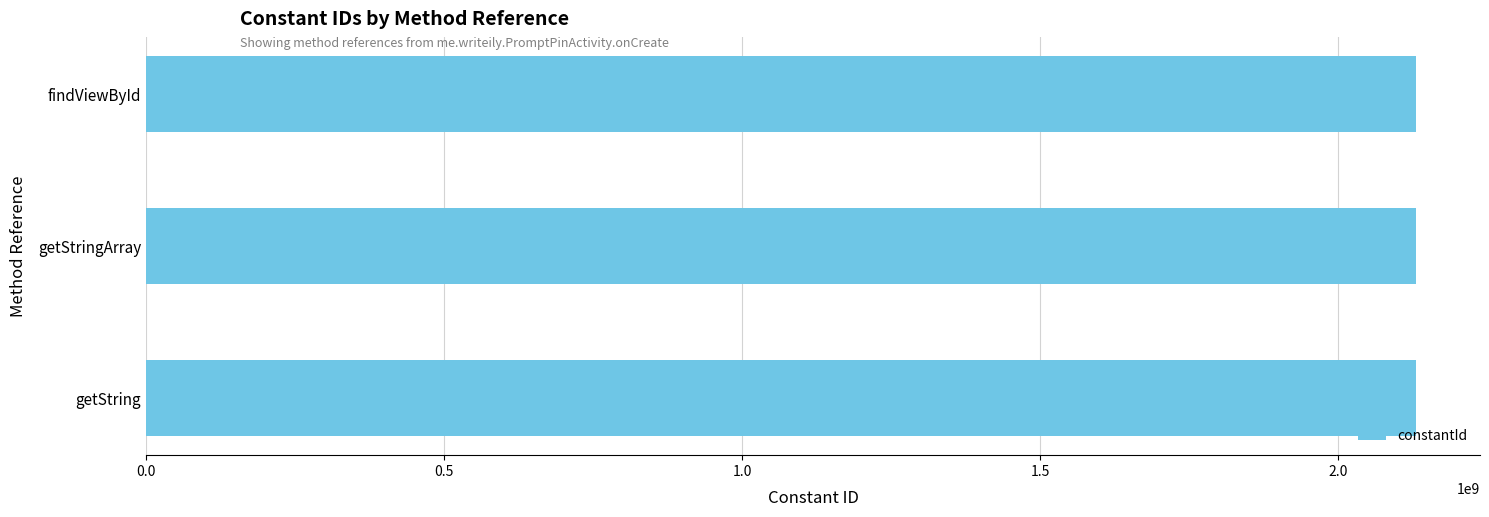

What is the average value?

2131340036